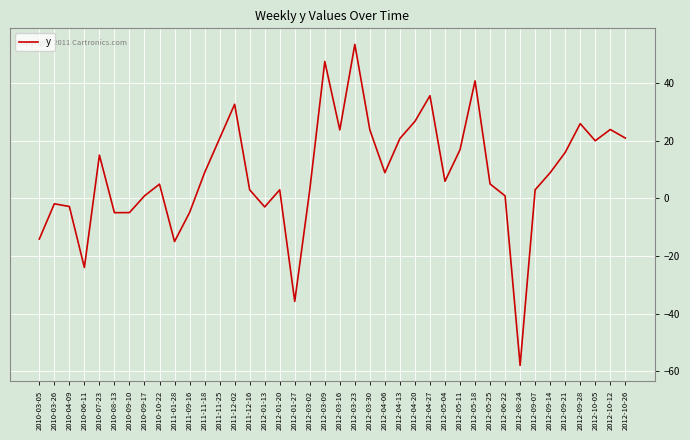

True or false: there are more than 0 points higher than both neighbors.

True